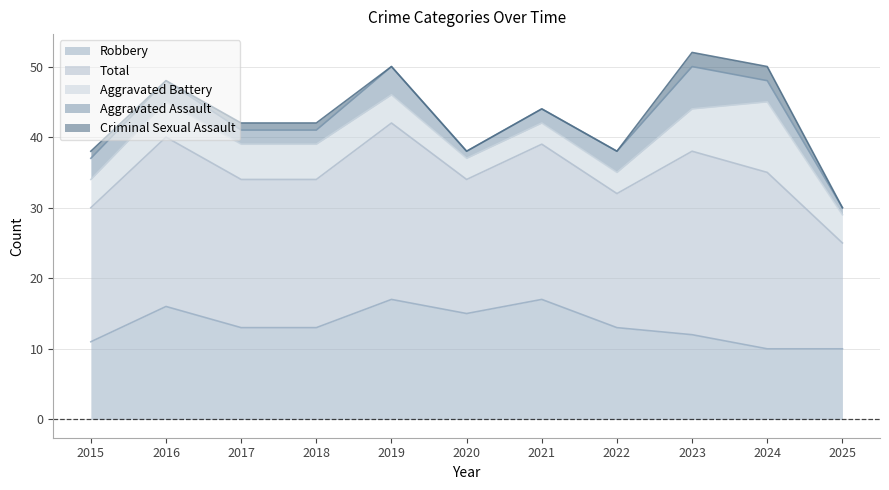

True or false: Total and Robbery cross at least once.

False